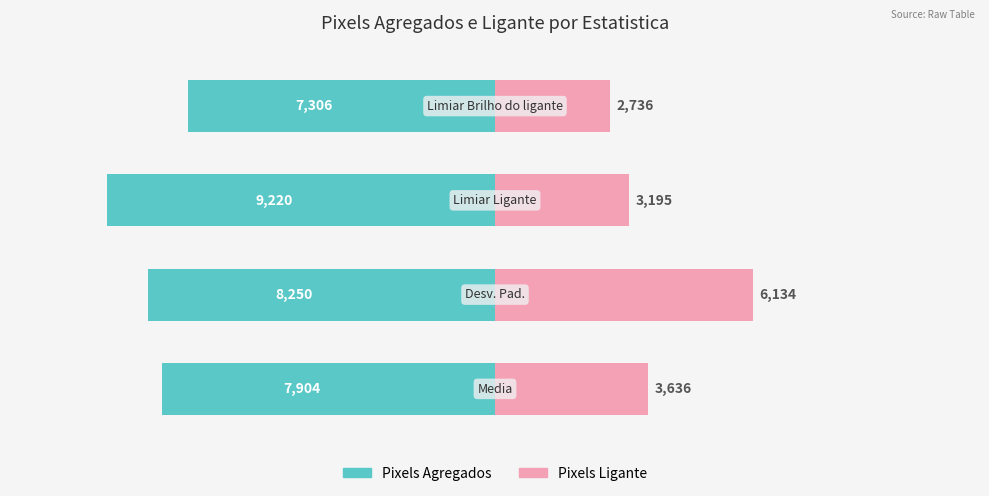

What is the value of the Pixels Ligante bar at the 2nd from the left?

6134